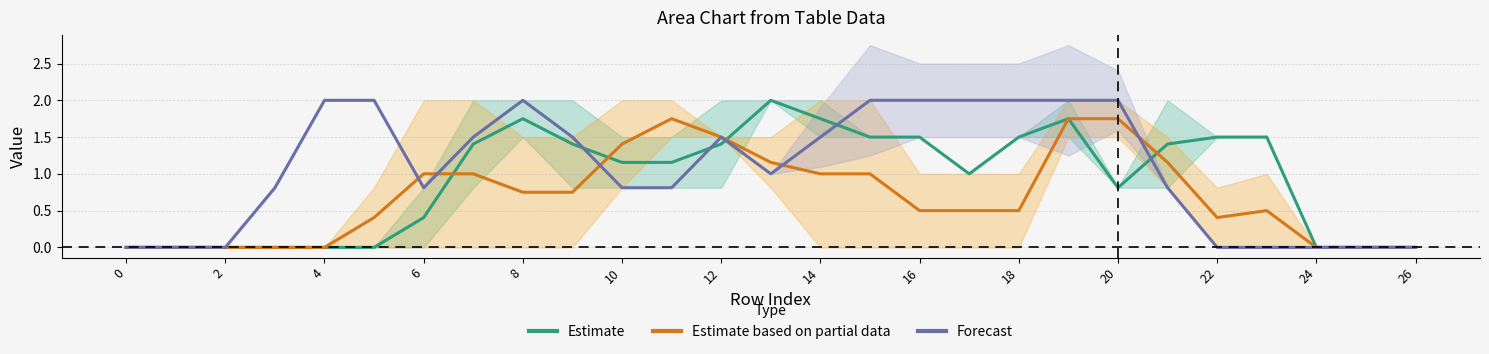

How many categories are shown in the chart?

27